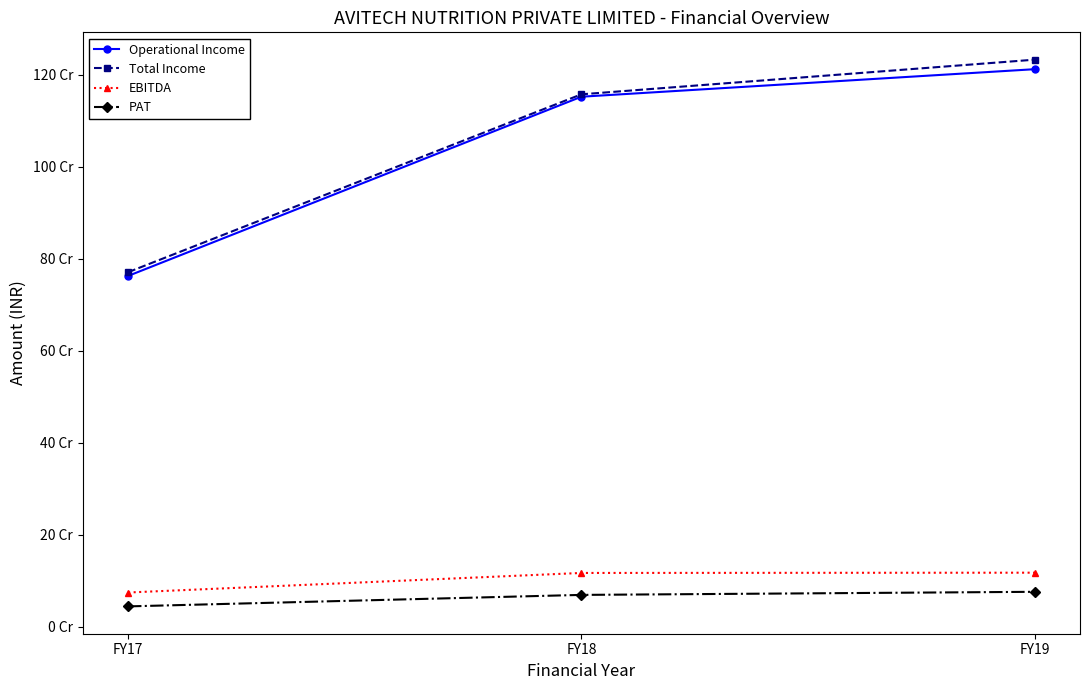

What is the difference between the maximum and second lowest values in the Total Income series?

75317797